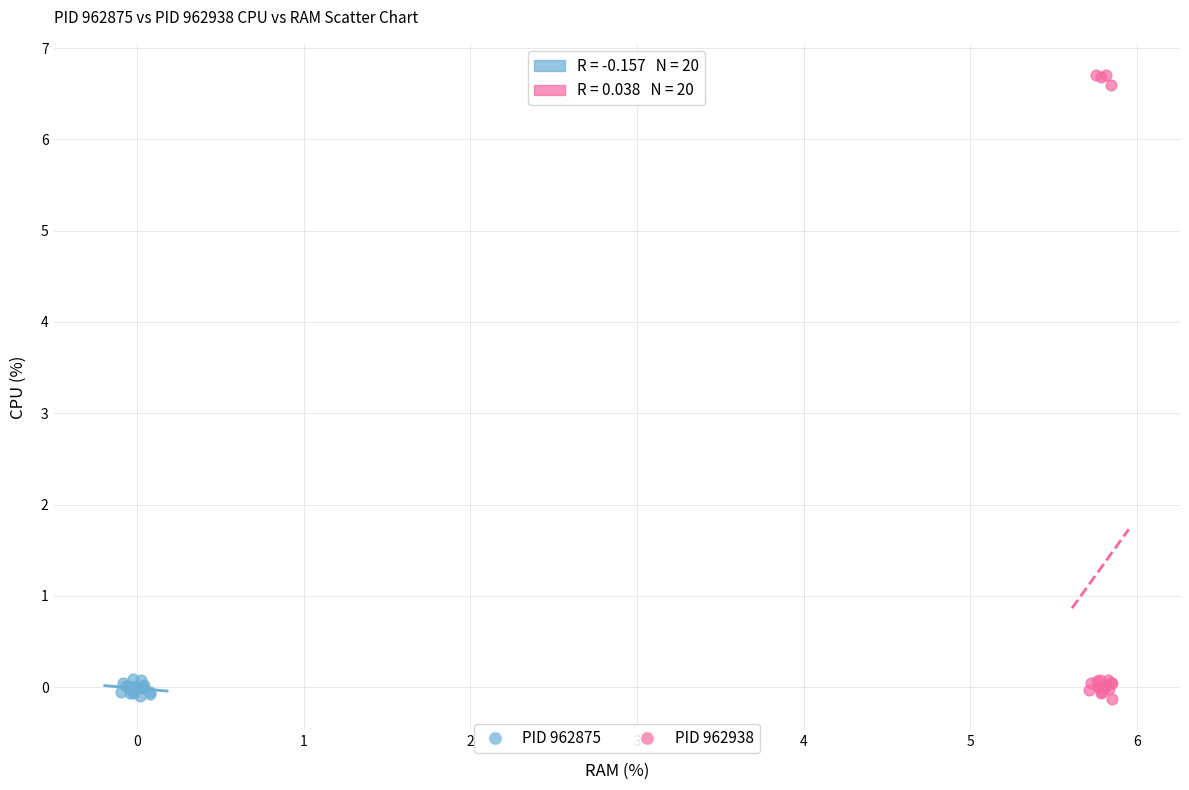

Which series has the largest Y range (max minus min)?

PID 962938